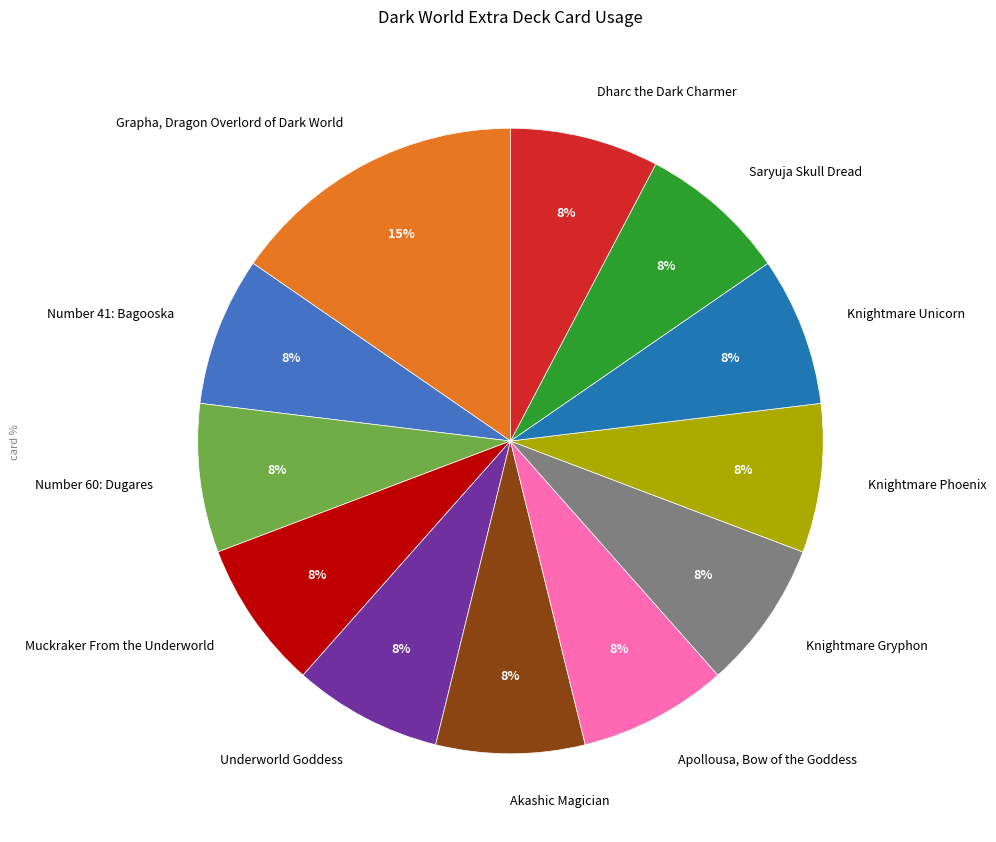

How many segments does this pie chart have?

12